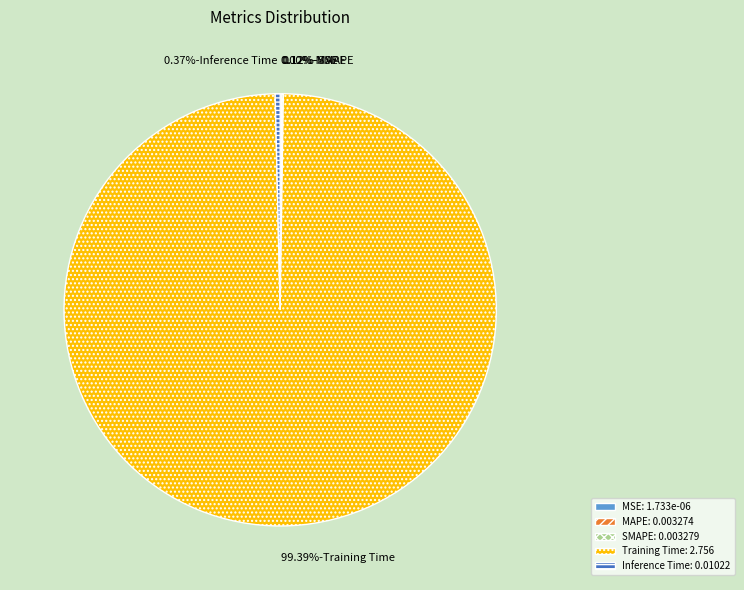

Which slice is the largest?

Training Time